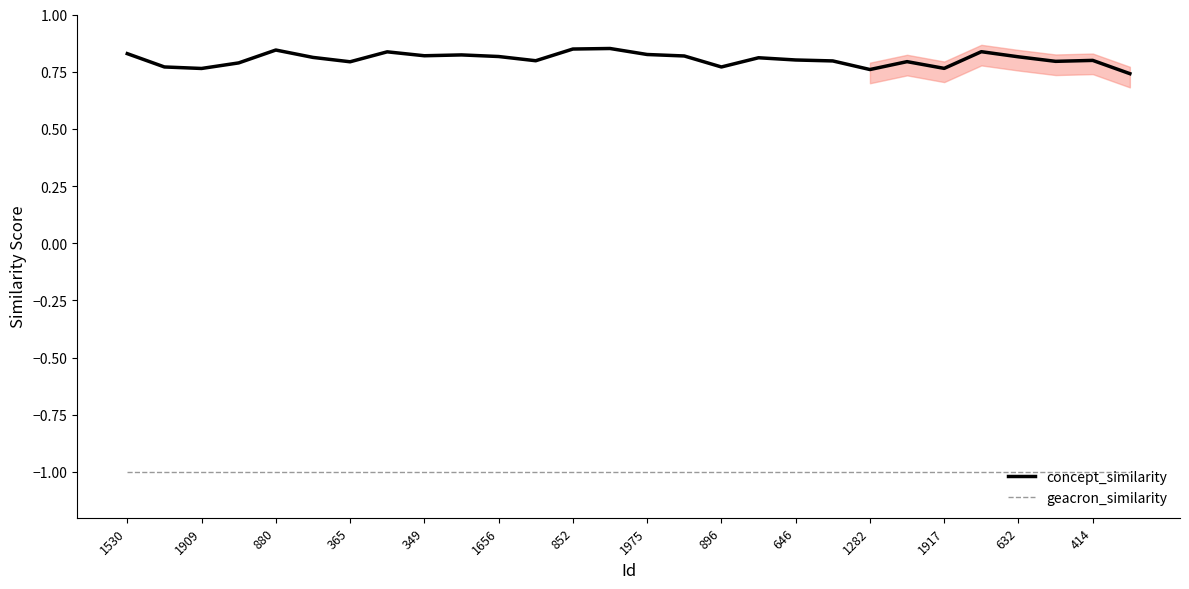

At which label is geacron_similarity closest to -1?

1530